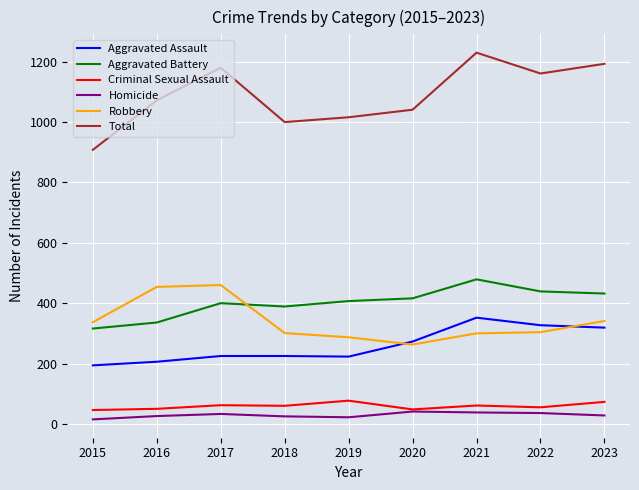

What is the minimum value shown in the chart?

15